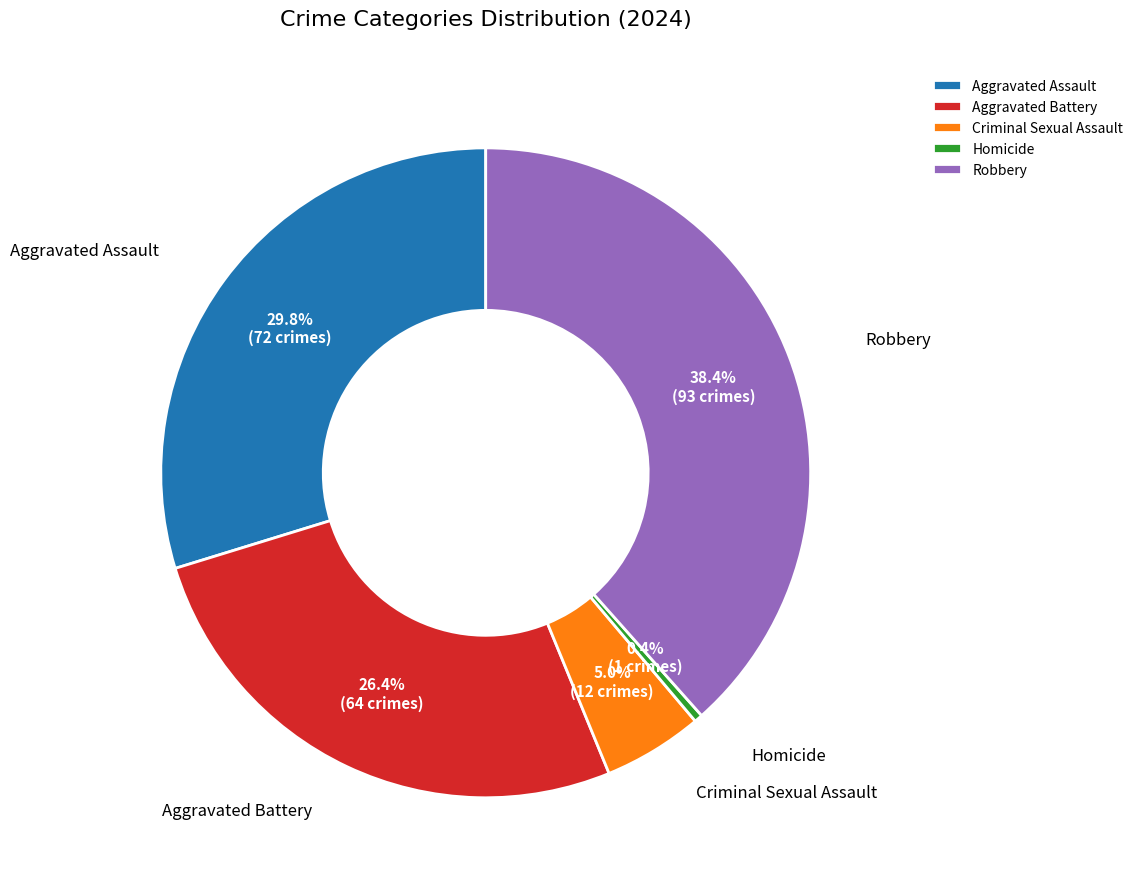

To the nearest percent, what is the combined percentage of Aggravated Battery and Aggravated Assault?

56%